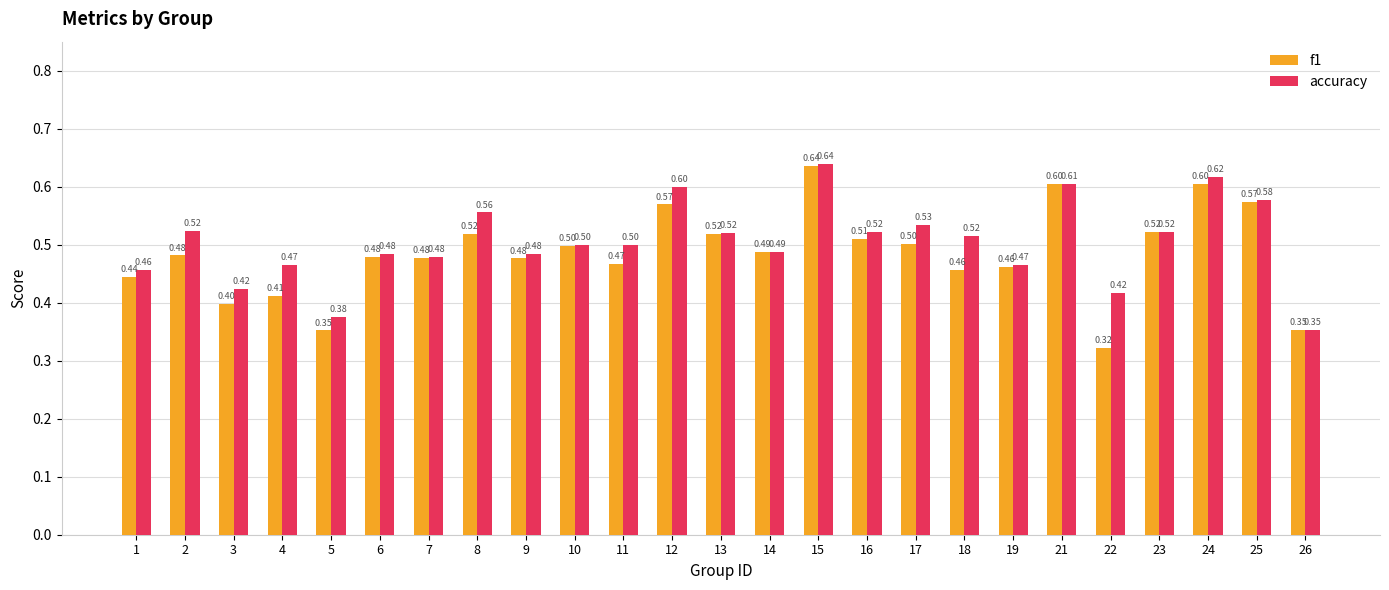

What is the average value of the f1 series?

0.5